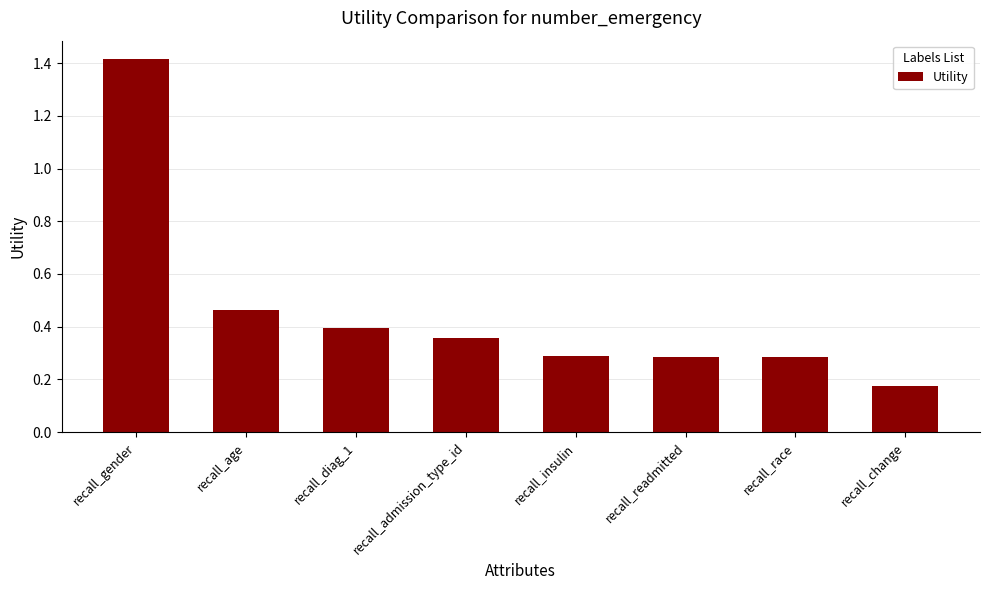

What is the difference between the maximum and minimum values?

1.2